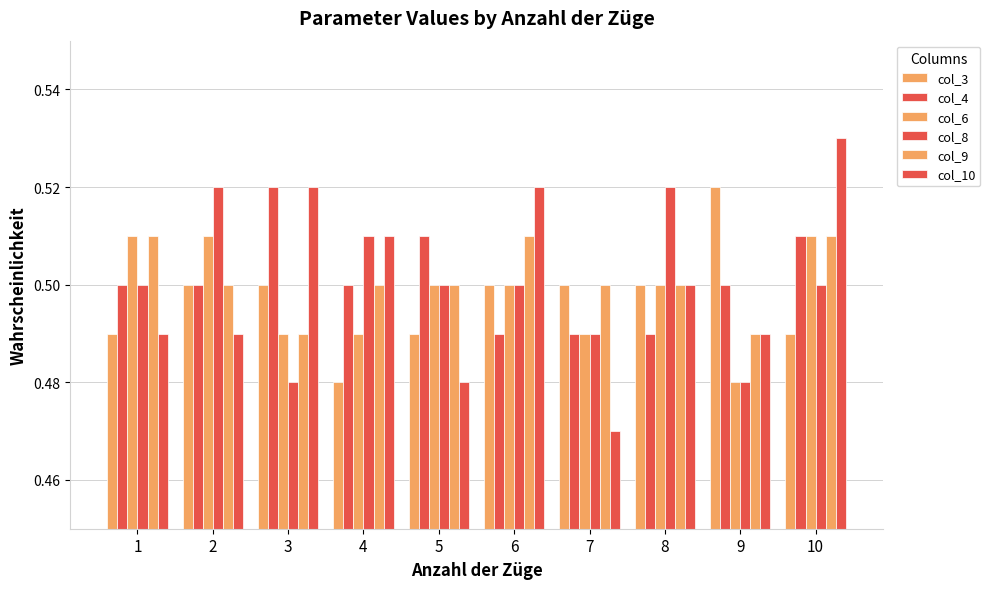

Reading left to right, list all the values displayed in this chart.

col_3: 1=0.5	2=0.5	3=0.5	4=0.5	5=0.5	6=0.5	7=0.5	8=0.5	9=0.5	10=0.5
col_4: 1=0.5	2=0.5	3=0.5	4=0.5	5=0.5	6=0.5	7=0.5	8=0.5	9=0.5	10=0.5
col_6: 1=0.5	2=0.5	3=0.5	4=0.5	5=0.5	6=0.5	7=0.5	8=0.5	9=0.5	10=0.5
col_8: 1=0.5	2=0.5	3=0.5	4=0.5	5=0.5	6=0.5	7=0.5	8=0.5	9=0.5	10=0.5
col_9: 1=0.5	2=0.5	3=0.5	4=0.5	5=0.5	6=0.5	7=0.5	8=0.5	9=0.5	10=0.5
col_10: 1=0.5	2=0.5	3=0.5	4=0.5	5=0.5	6=0.5	7=0.5	8=0.5	9=0.5	10=0.5